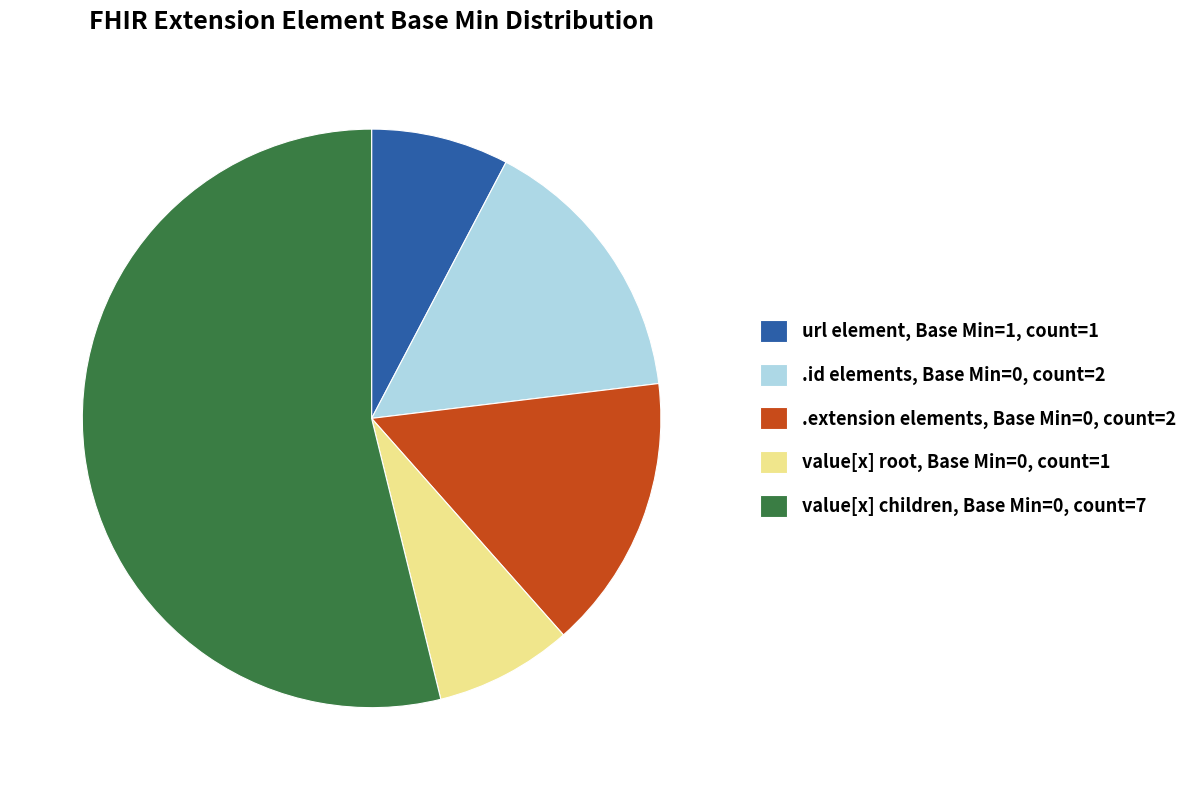

How many segments does this pie chart have?

5